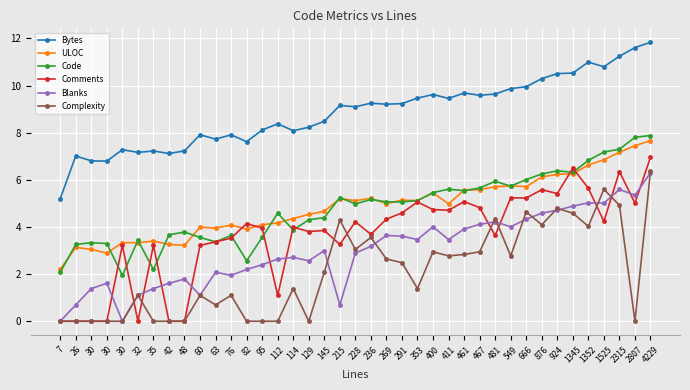

Count the number of data series in this chart.

6